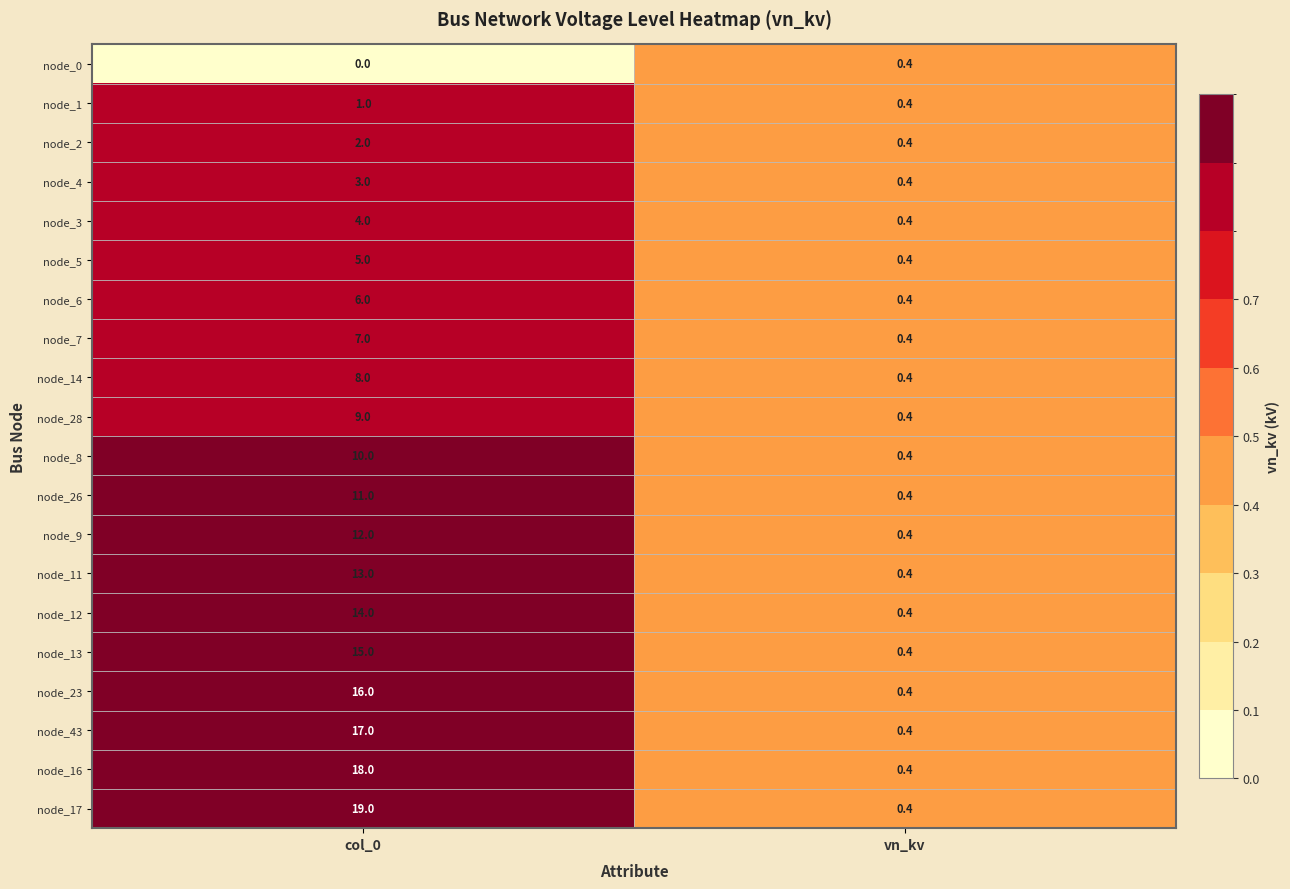

True or false: node_8 has a value of 0.4 at vn_kv.

True